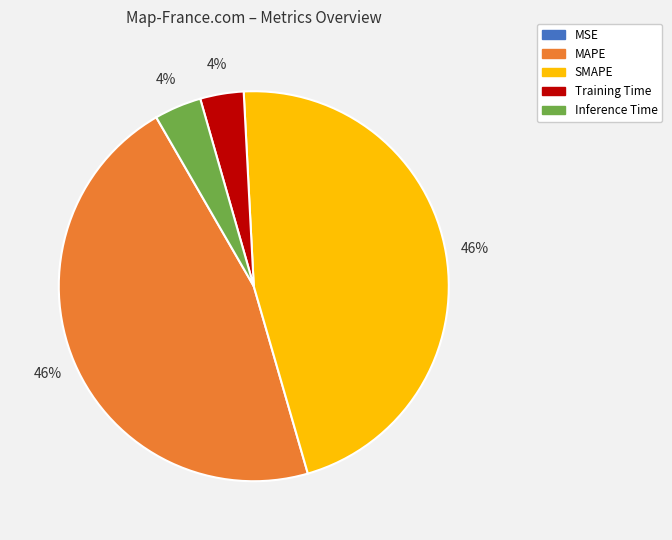

Does Inference Time represent more than half of the total?

No